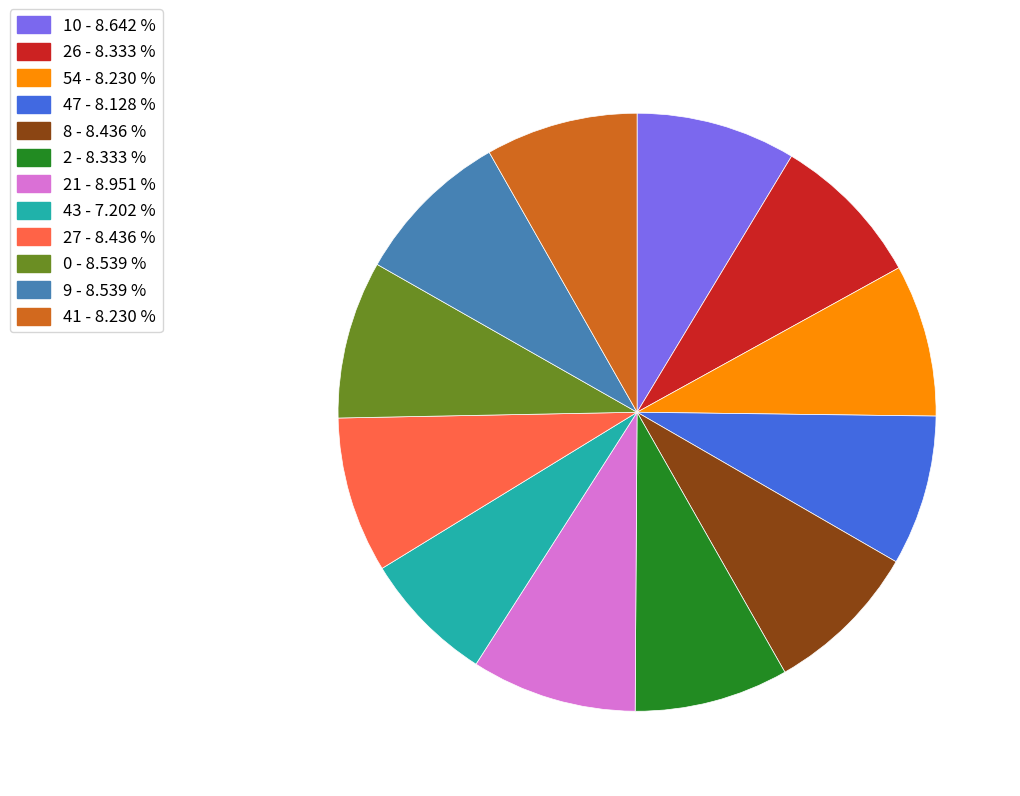

Combined, do 26 - 8.333 % and 9 - 8.539 % account for over 50%?

No